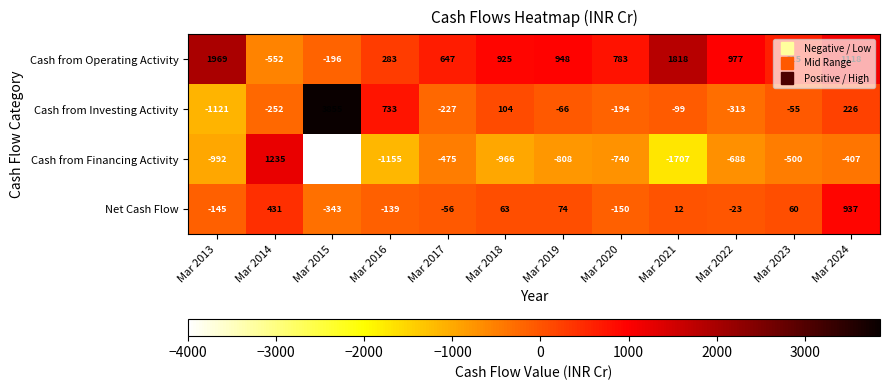

Which category has the lowest value in the Cash from Financing Activity series?

Mar 2015